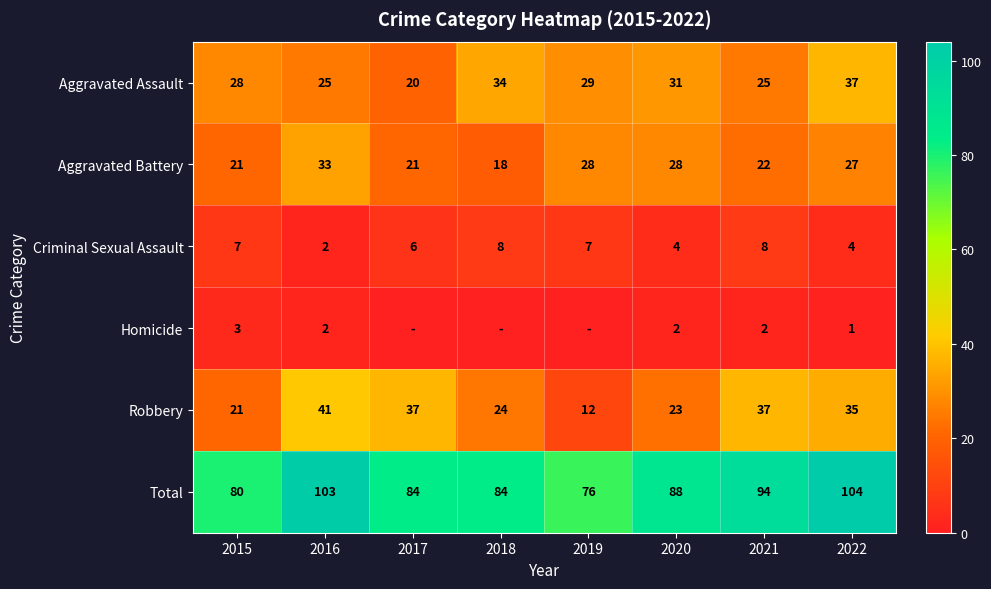

Between 2021 and 2022, which is larger?

2022